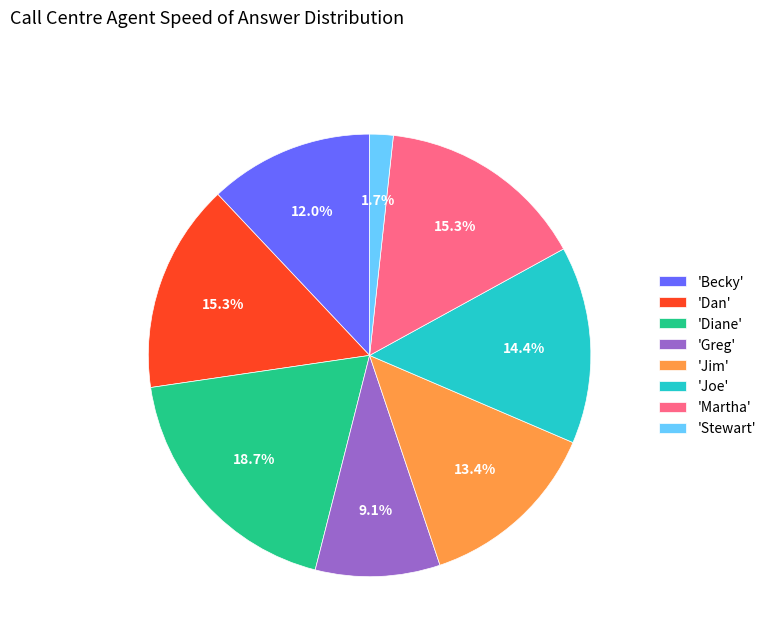

Which slice is the largest?

'Diane'